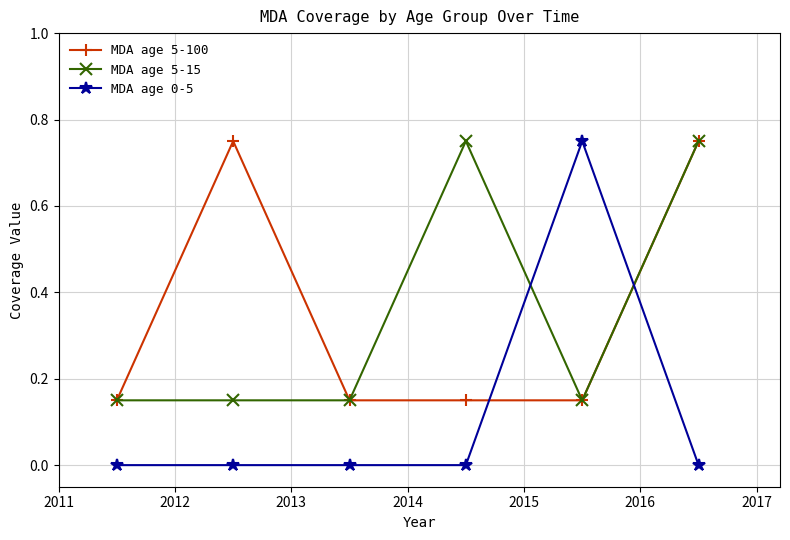

What is the difference between the maximum and second lowest values in the MDA age 5-100 series?

0.6